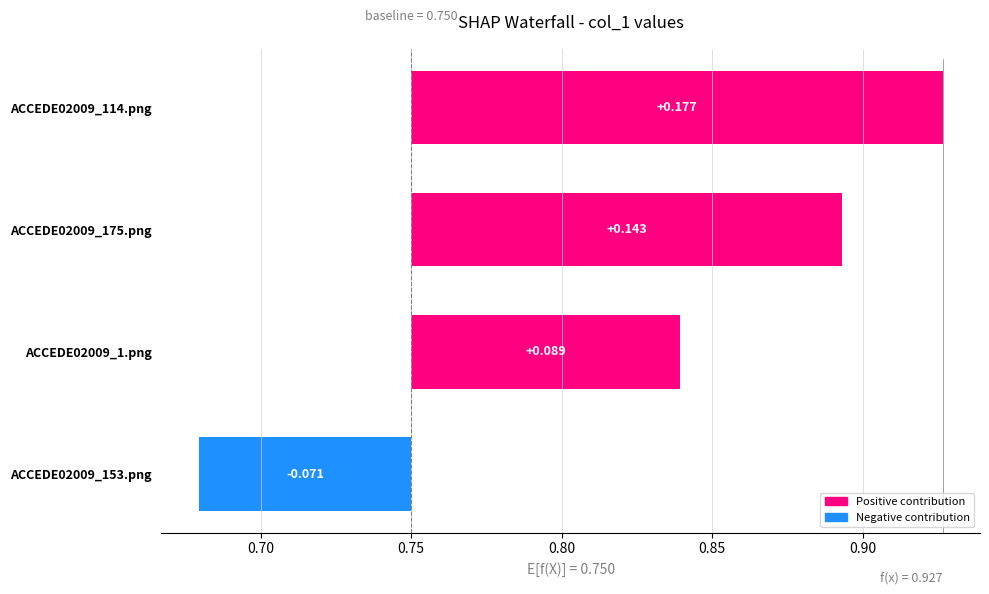

What is the difference between the second highest and minimum values?

0.2